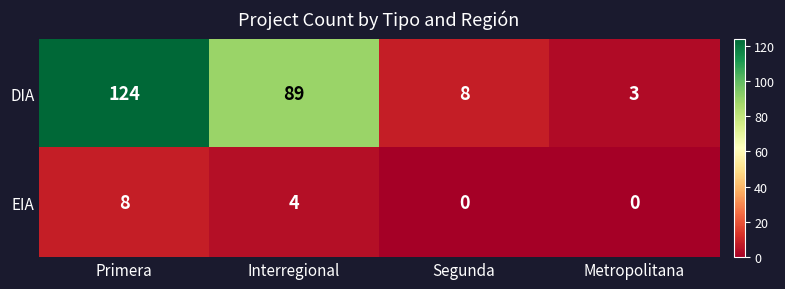

List the series in order of their overall mean, highest first.

DIA, EIA